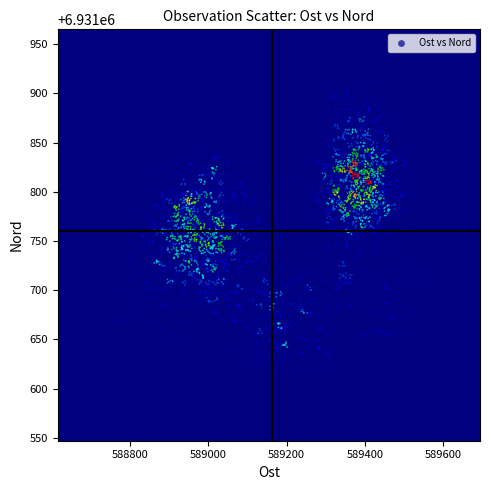

What is the range of X values (max minus min)?

980.1